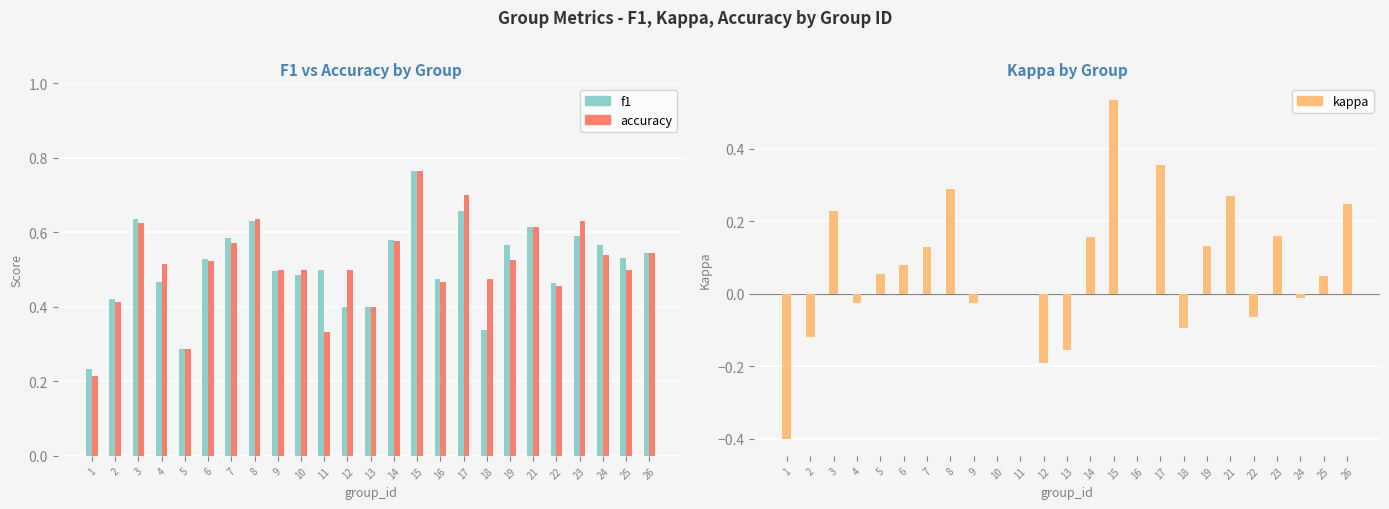

What are all the series names shown in the legend?

f1, accuracy, kappa